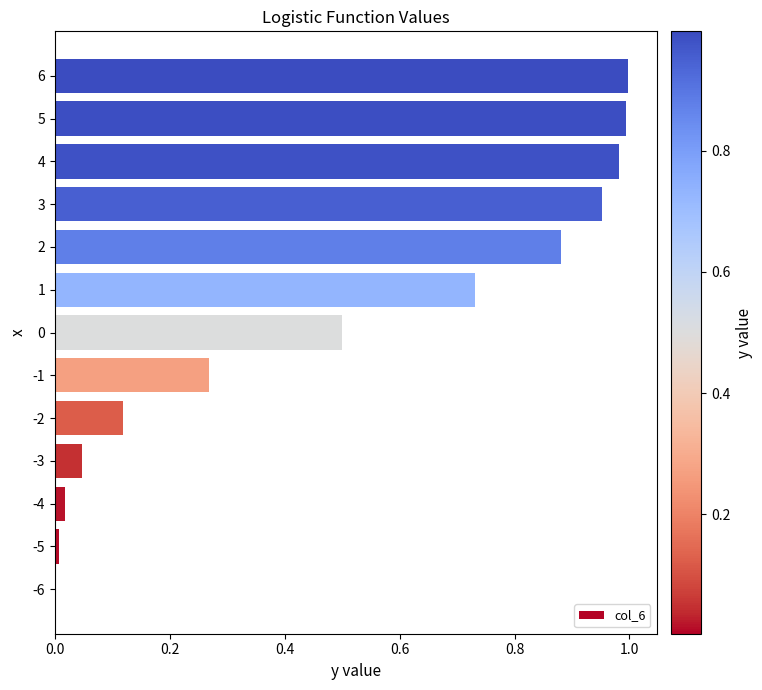

What is the sum of all values?

6.5